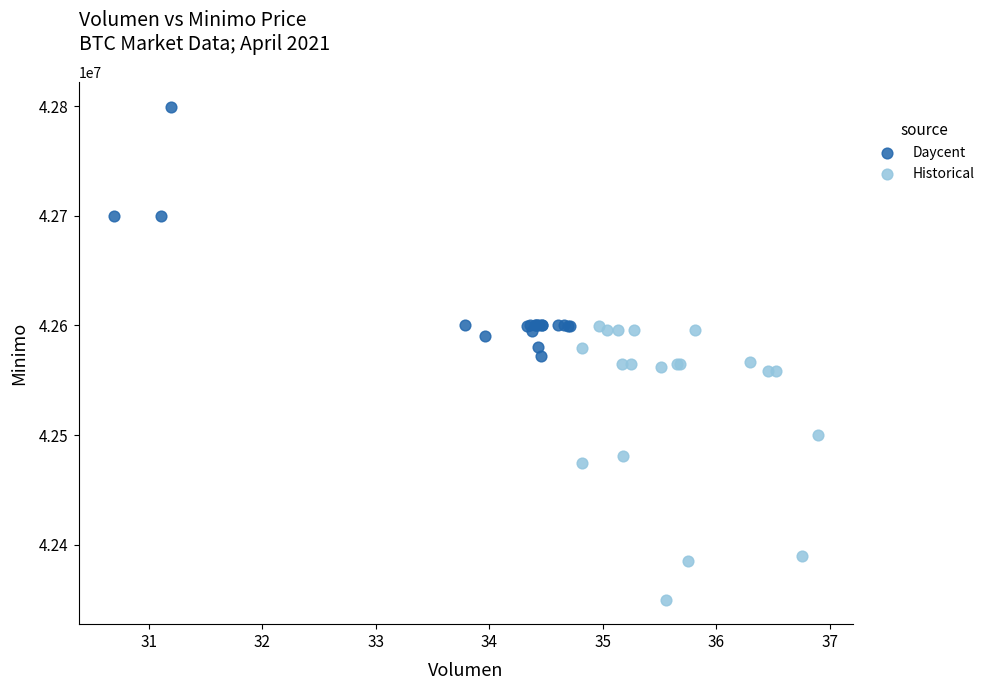

Which series contains the lowest Y value?

Historical